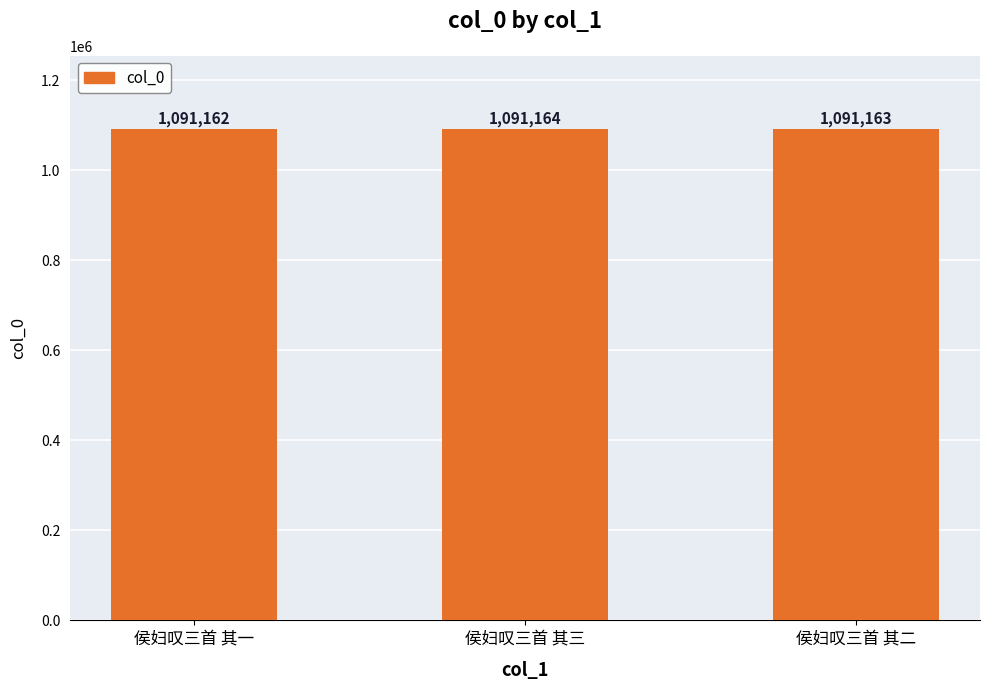

The value at 侯妇叹三首 其二 is 1537093. True or false?

False